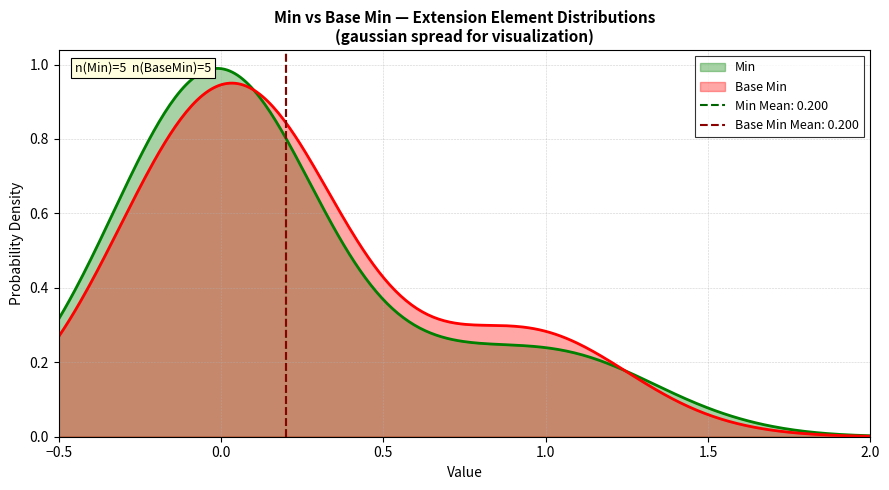

What are all the series names shown in the legend?

Min, Base Min